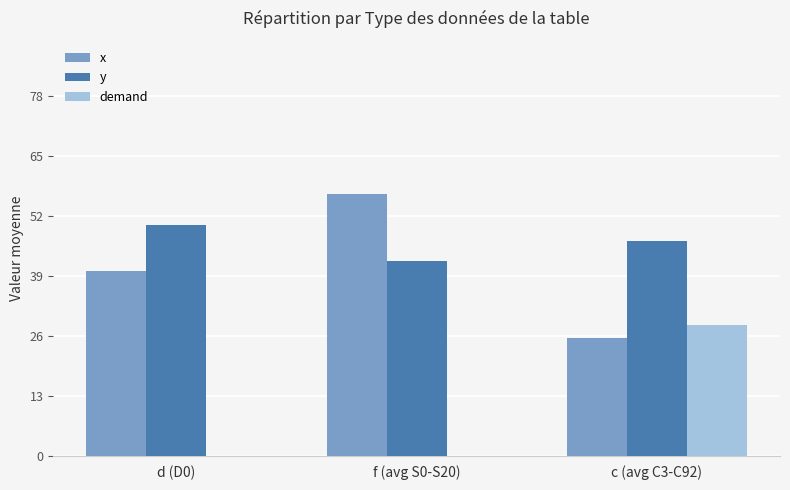

At which label does x reach its peak?

f (avg S0-S20)